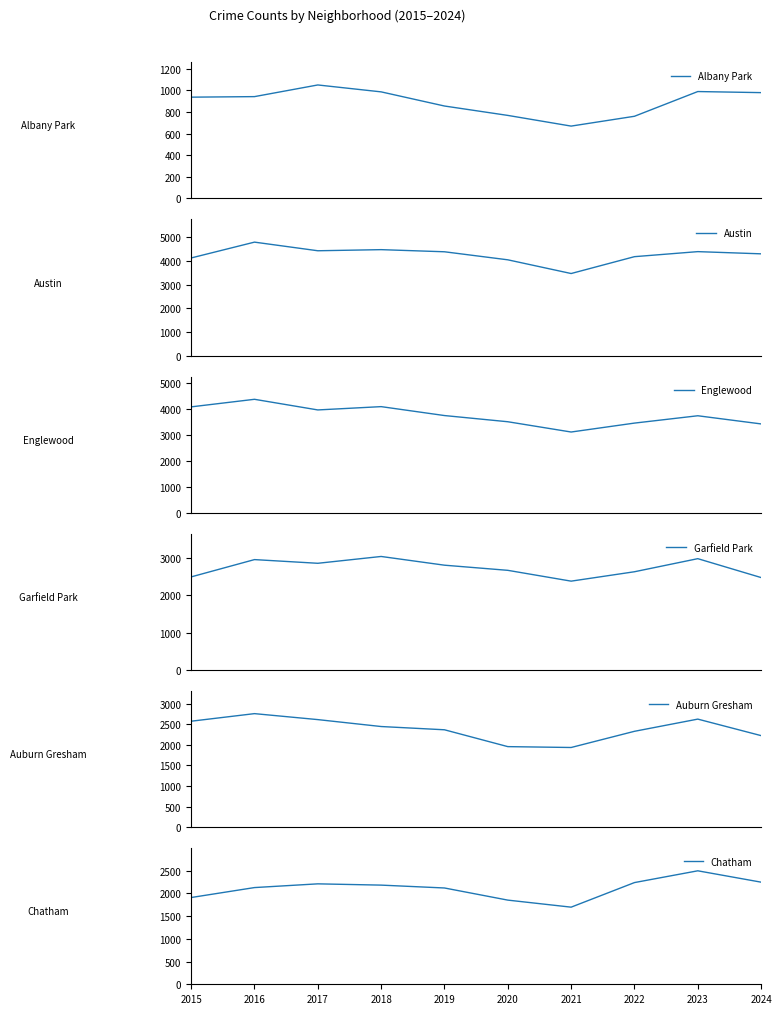

Where does the Chatham series first go above 2182?

2017